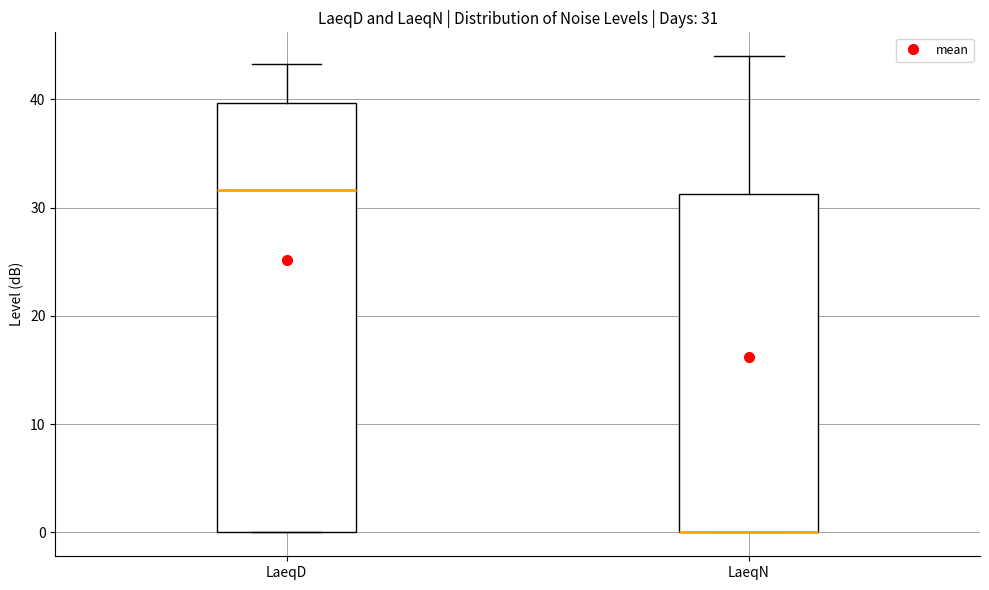

Comparing the boxes themselves (not the whiskers), which one is the tallest?

LaeqD